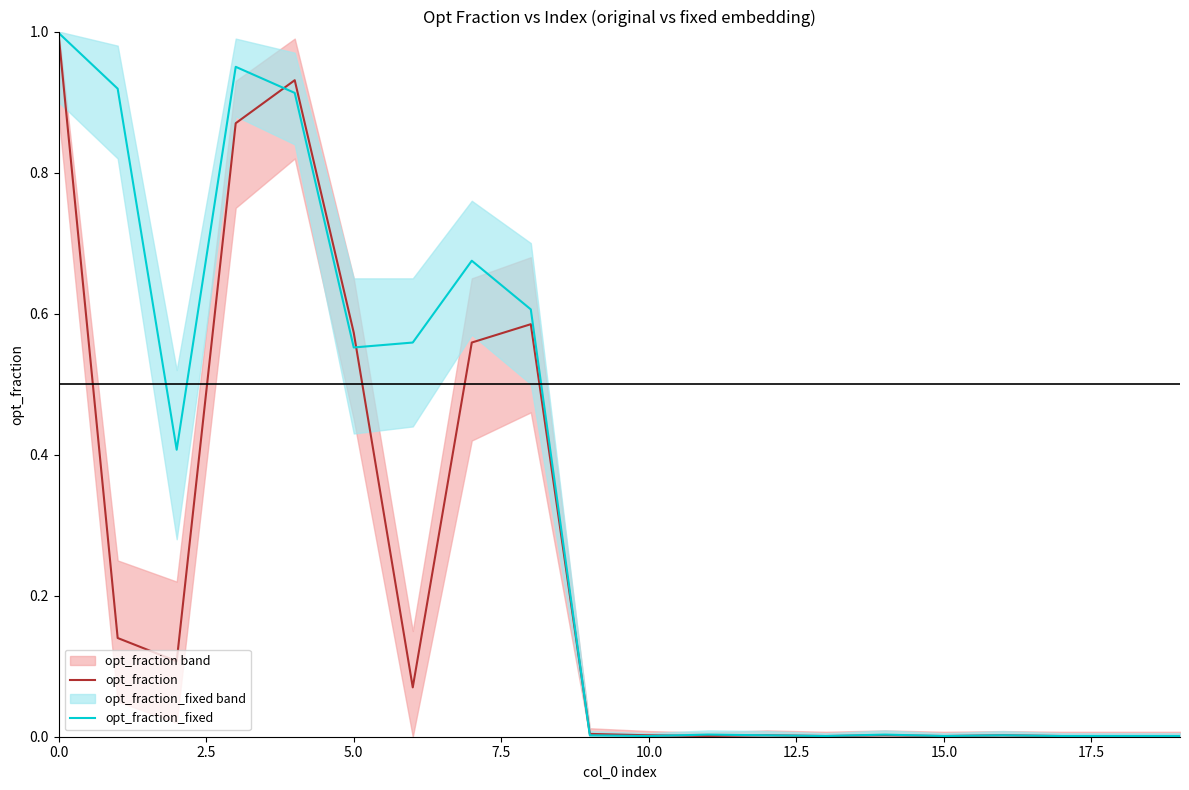

The opt_fraction series shows 0.0 at 10.0. True or false?

True